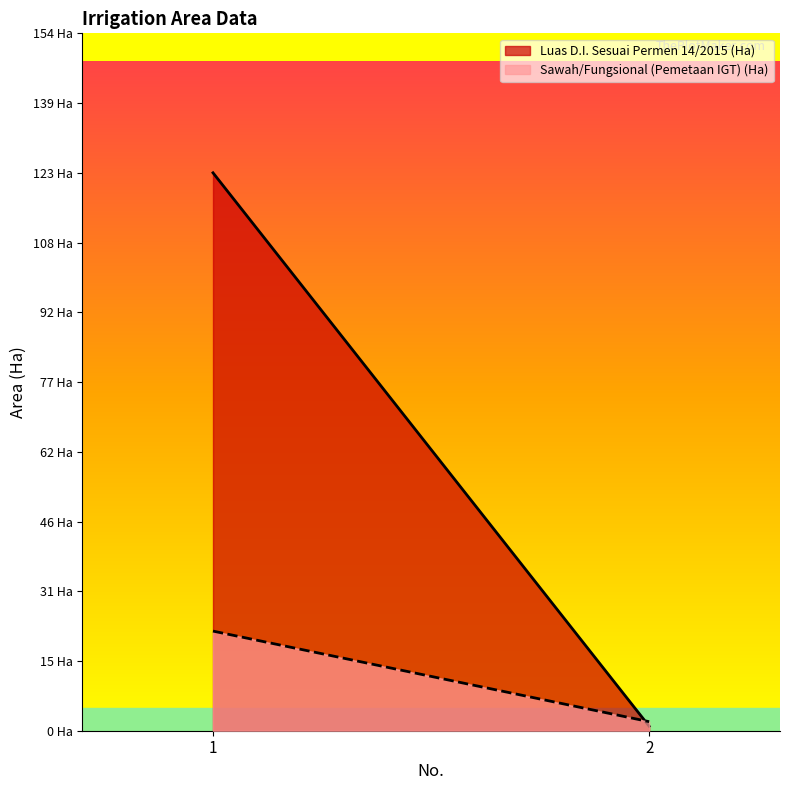

What is the maximum value shown in the chart?

123.2